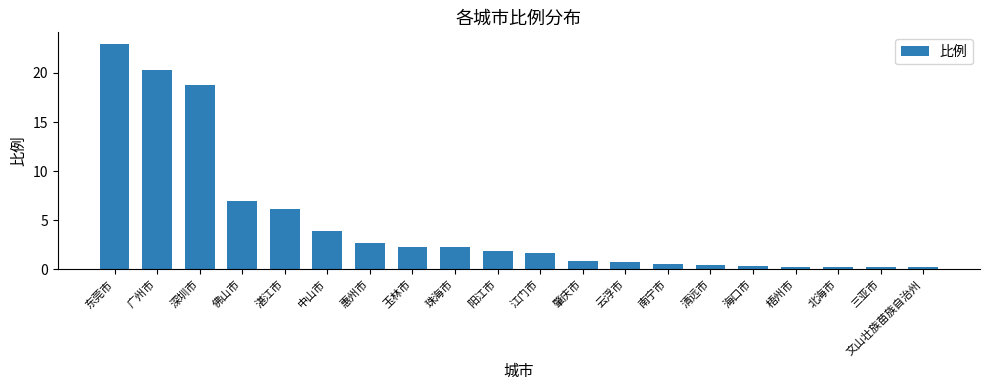

What is the value of the 17th bar from the left?

0.3